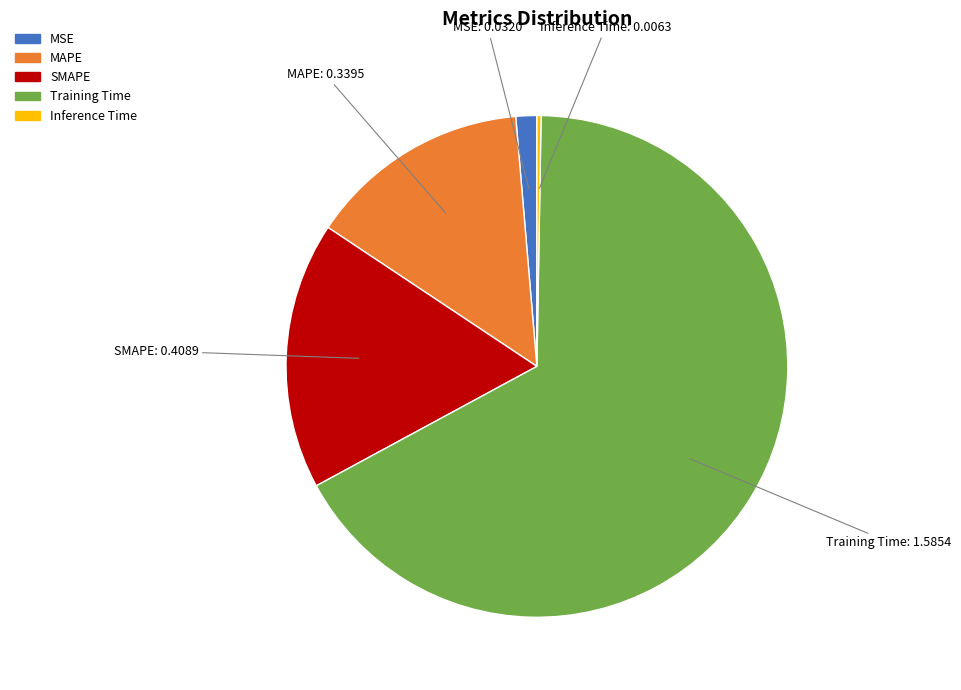

Is the sum of MSE and MAPE greater than half?

No